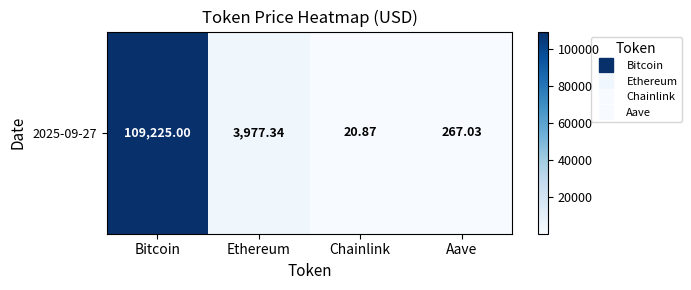

At which label does the data first exceed 3977?

Bitcoin